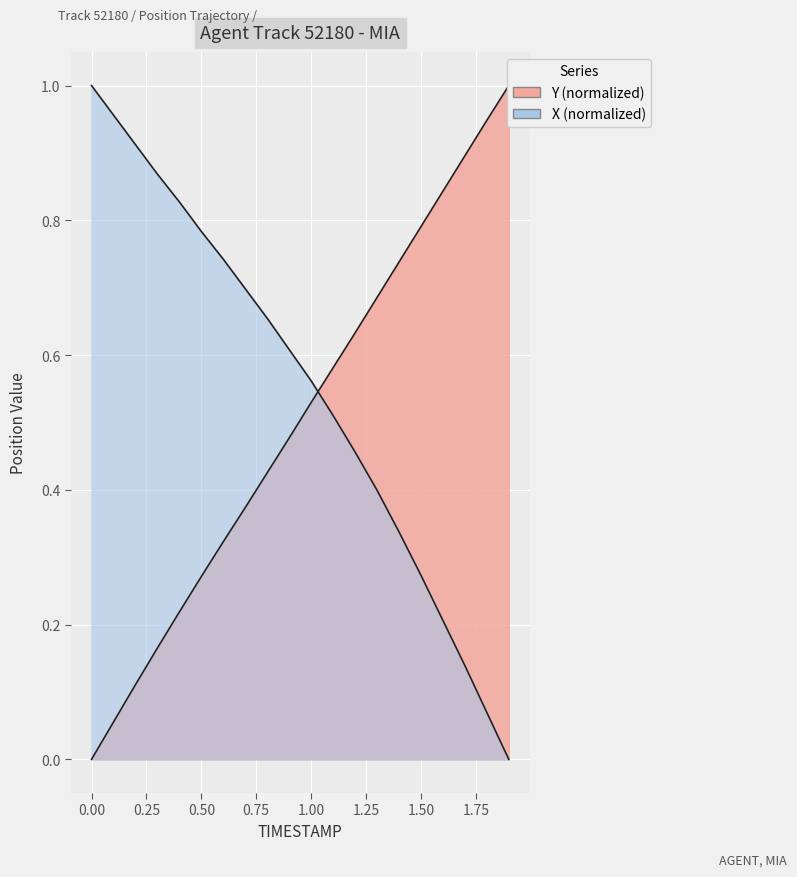

Which has a higher value, 0.3 or 1.7?

1.7